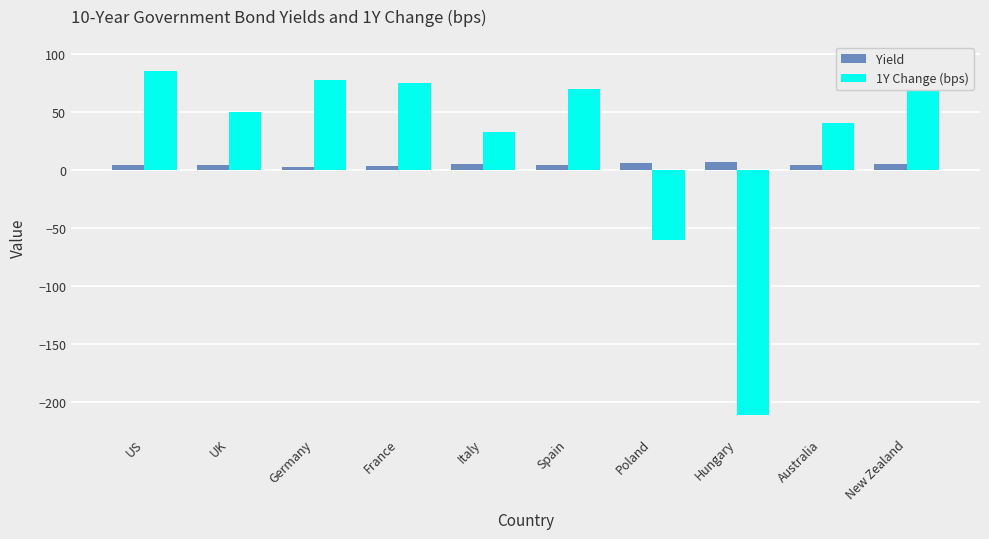

Which has a higher value, New Zealand or Spain?

New Zealand